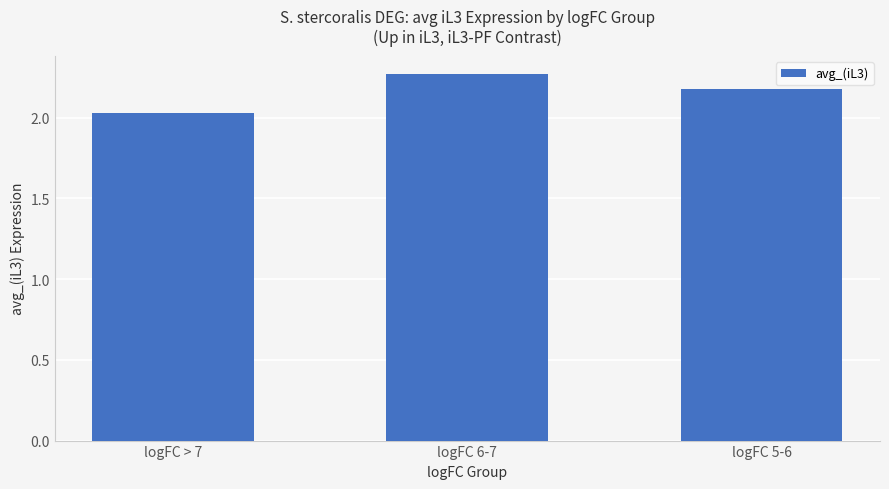

Where is the data nearest to the value 2?

logFC > 7